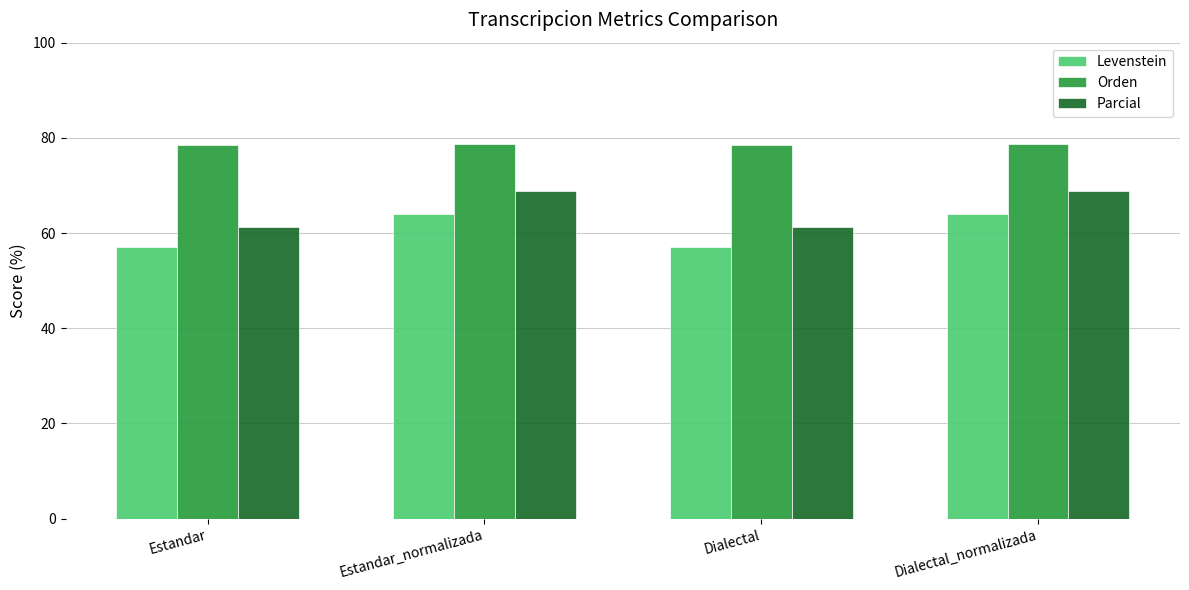

Is the value of Parcial at Estandar_normalizada greater than the value of Orden at Estandar?

No